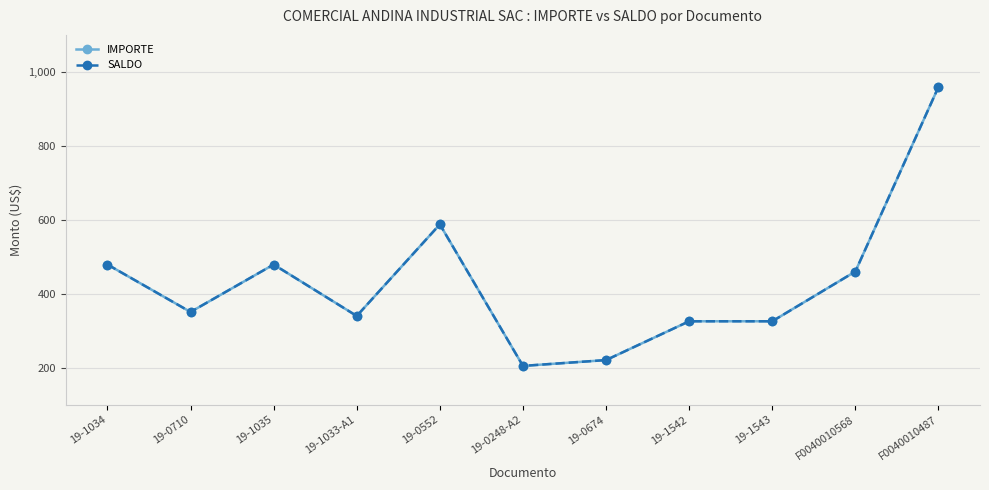

Does the chart have visible grid lines?

Yes